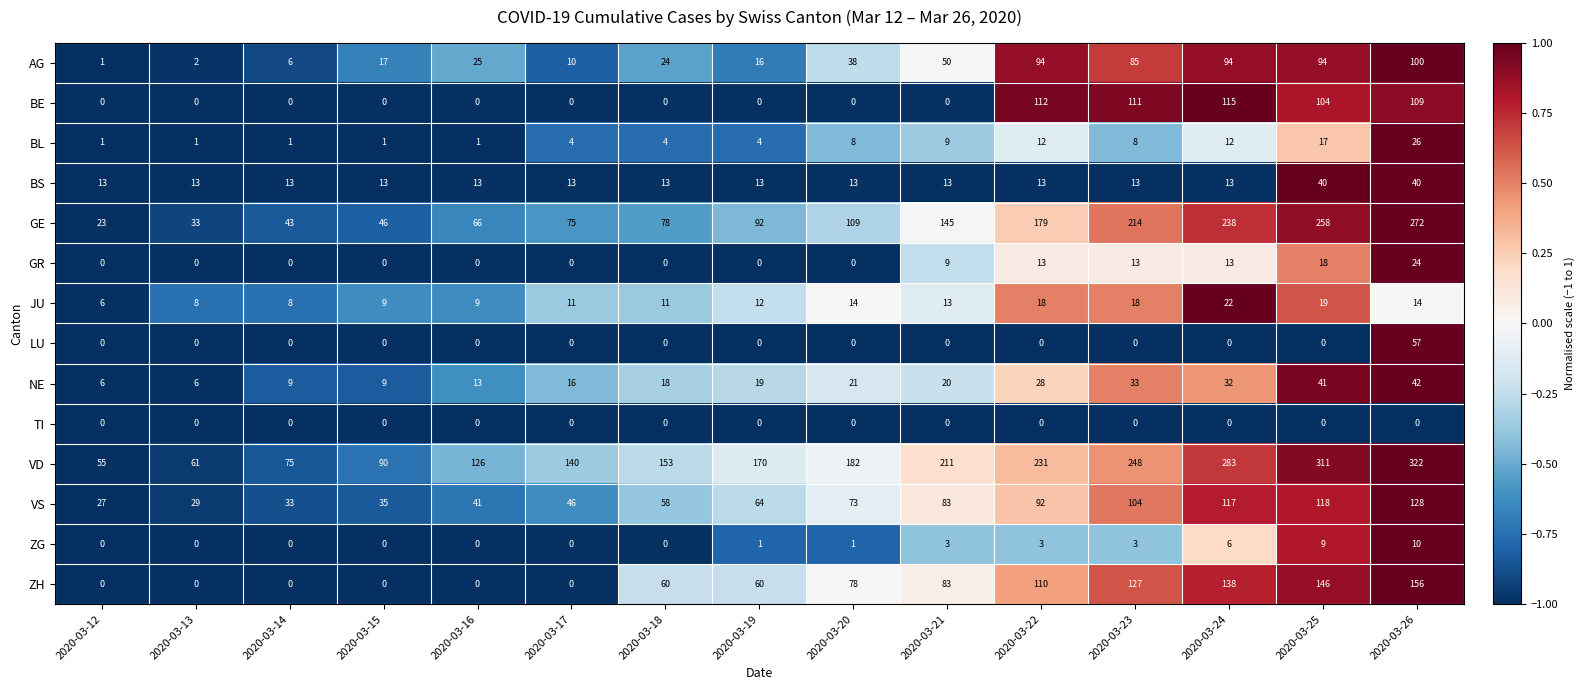

What is the total value across all series at 2020-03-15?

220